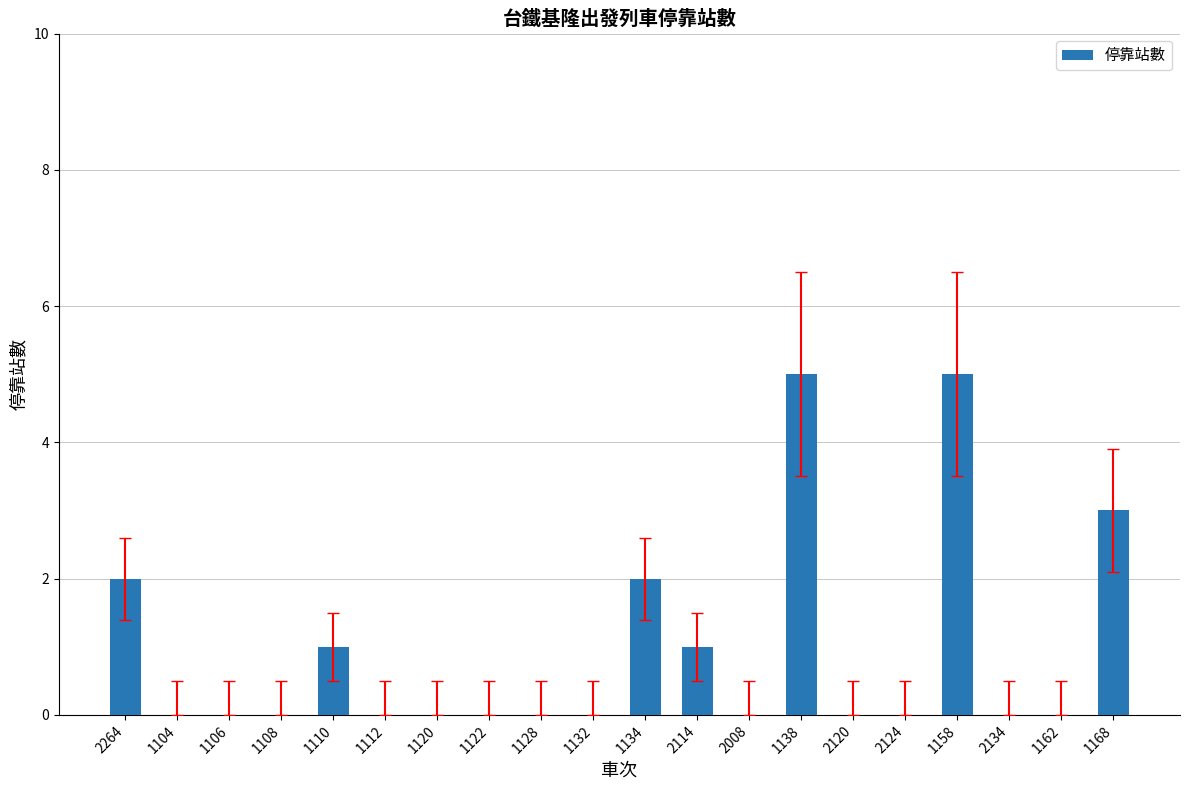

How many distinct data groups are displayed?

1